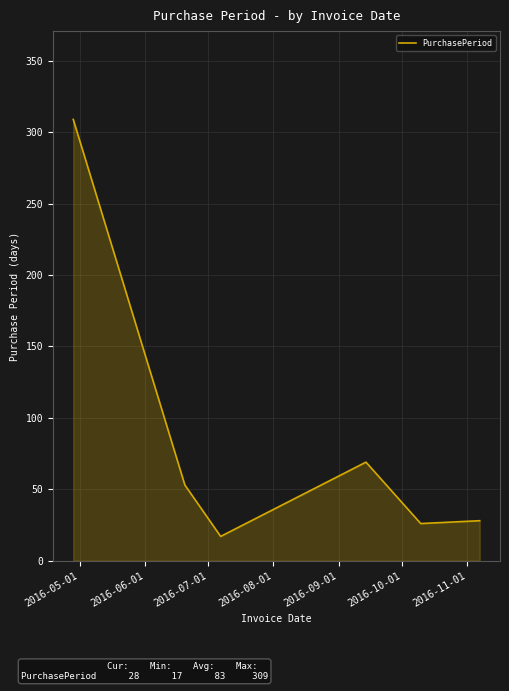

What is the minimum value shown in the chart?

17